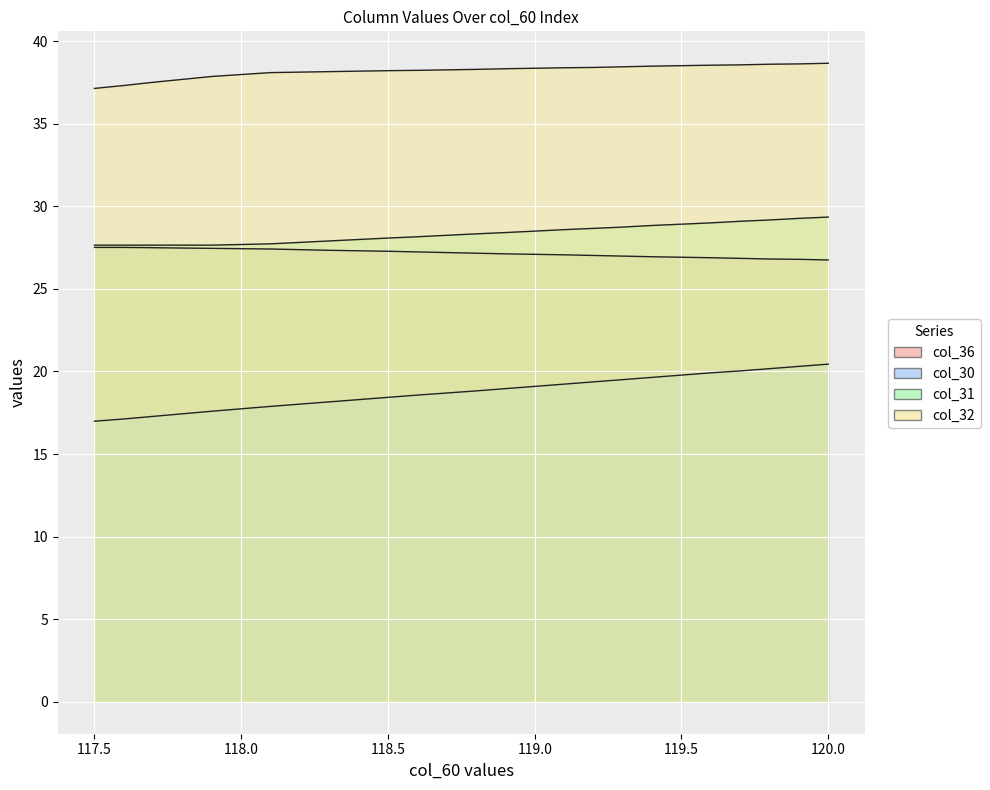

True or false: col_30 and col_60 intersect in this chart.

False